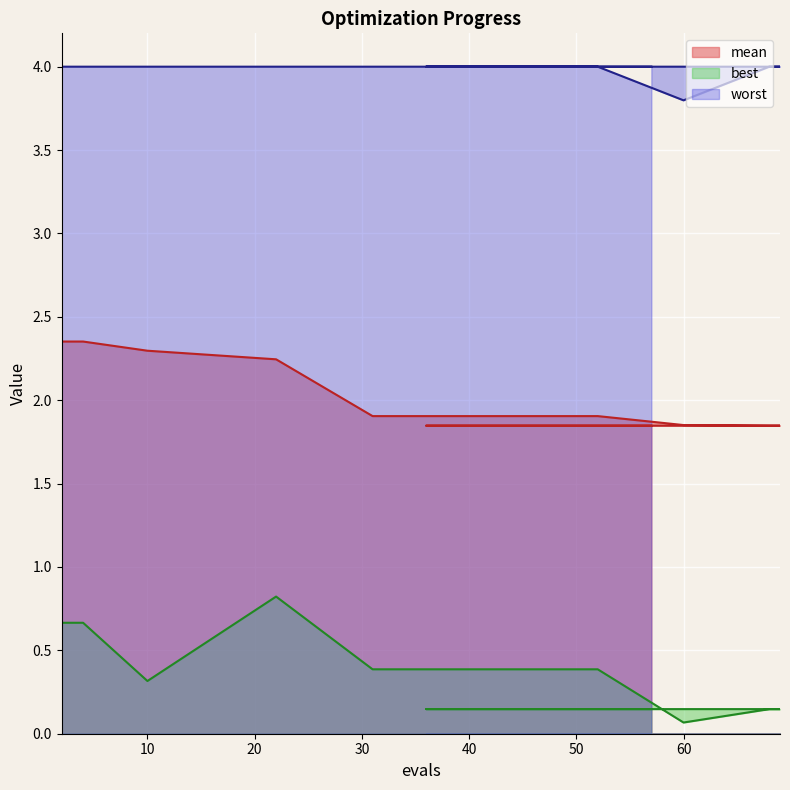

How many lines are shown in the chart?

3